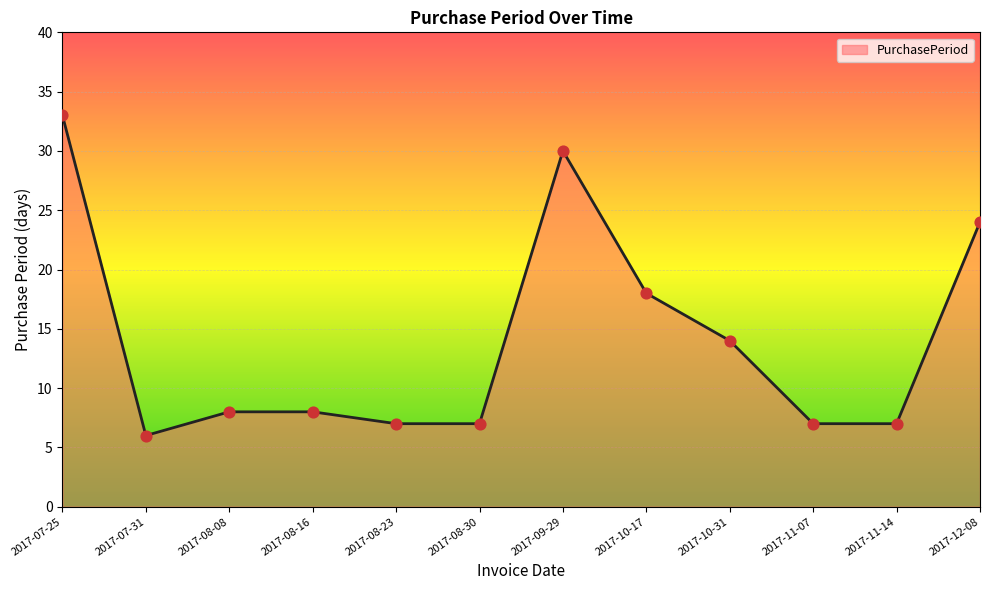

Which has a higher value, 2017-08-30 or 2017-10-17?

2017-10-17